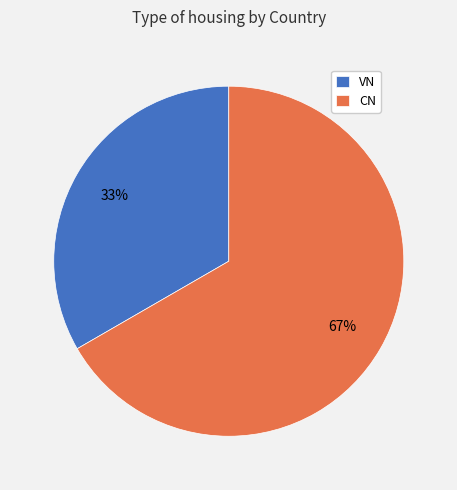

Is the sum of CN and VN greater than half?

Yes